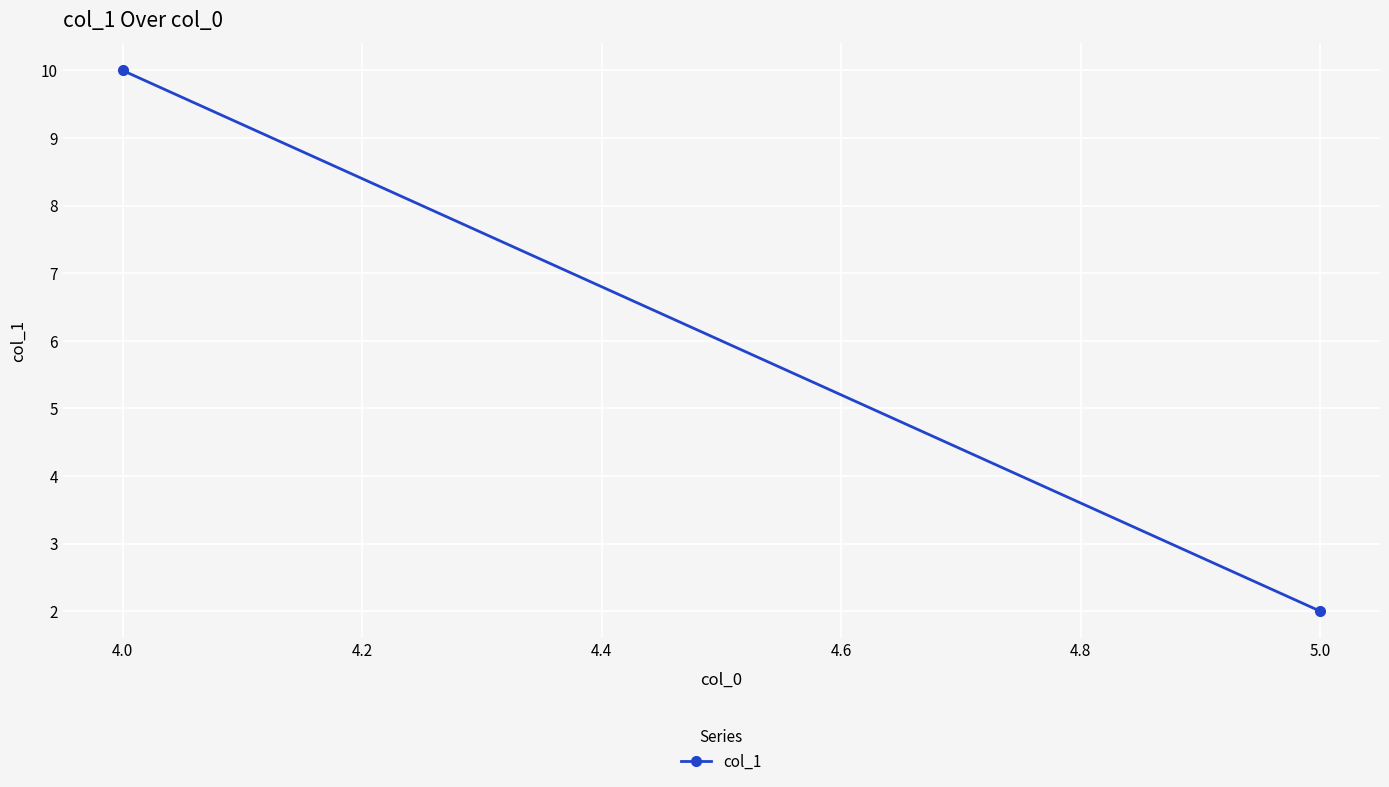

How many lines are shown in the chart?

1